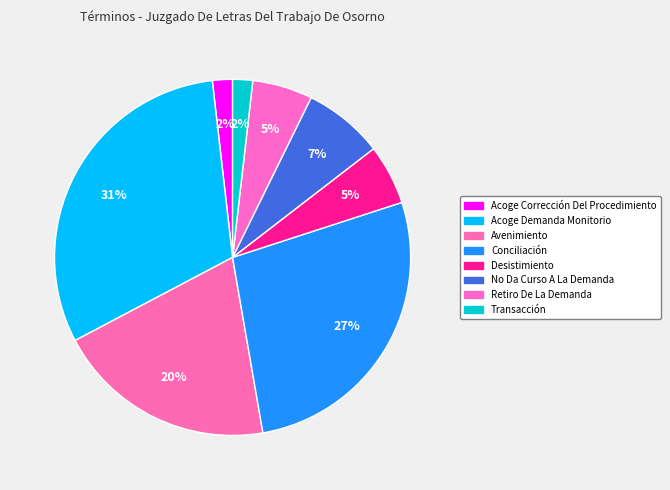

To the nearest percent, what portion does No Da Curso A La Demanda represent?

7%